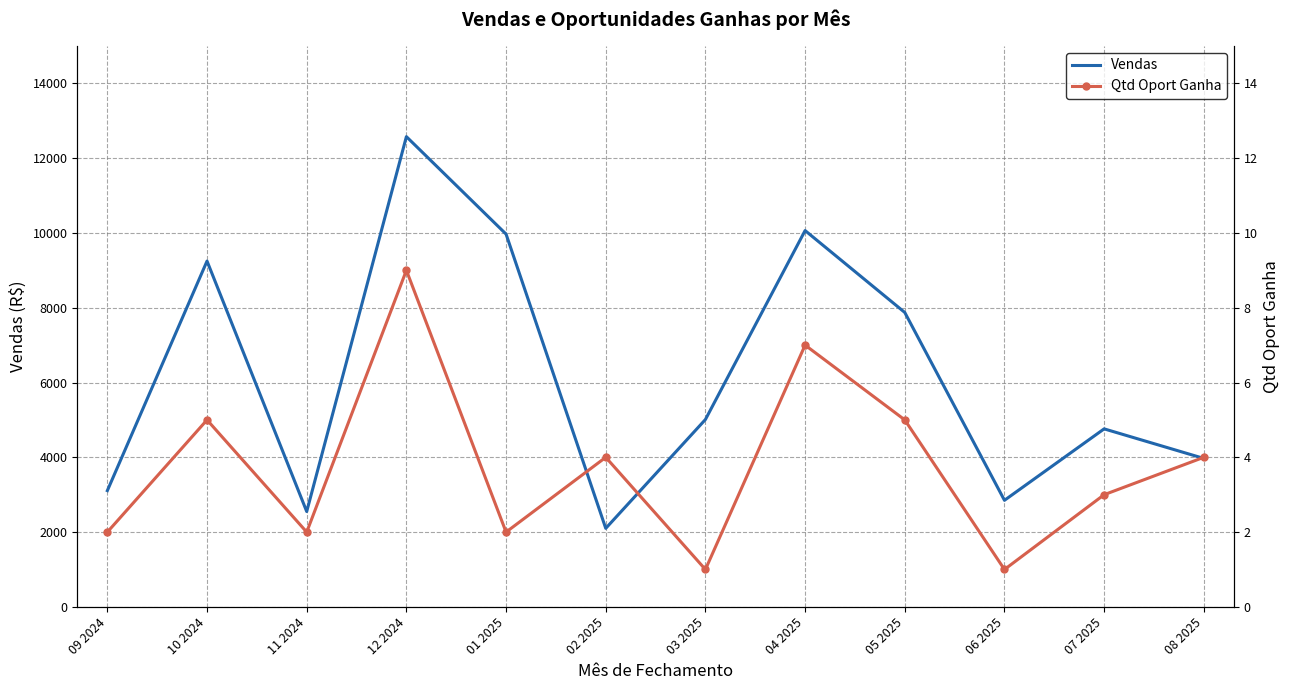

Reading left to right, list all the values displayed in this chart.

Vendas: 3109.0	9247.0	2550.0	12574.6	9968.3	2100.0	5010.8	10063.1	7872.9	2850.0	4760.3	3970.0
Qtd Oport Ganha: 2.0	5.0	2.0	9.0	2.0	4.0	1.0	7.0	5.0	1.0	3.0	4.0